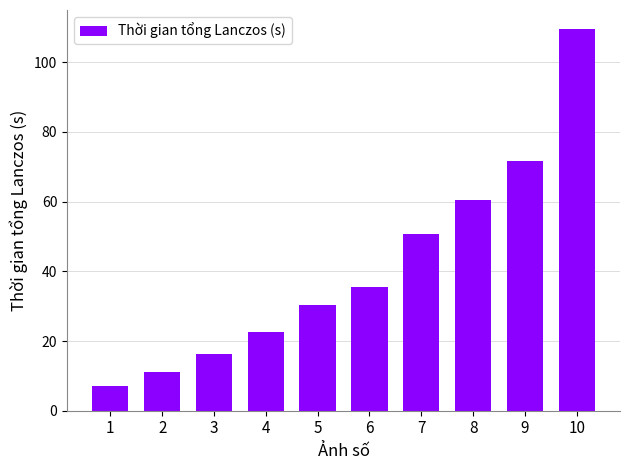

Reading left to right, what are all the values shown in this chart?

7.2	11.2	16.2	22.6	30.2	35.4	50.7	60.3	71.6	109.5